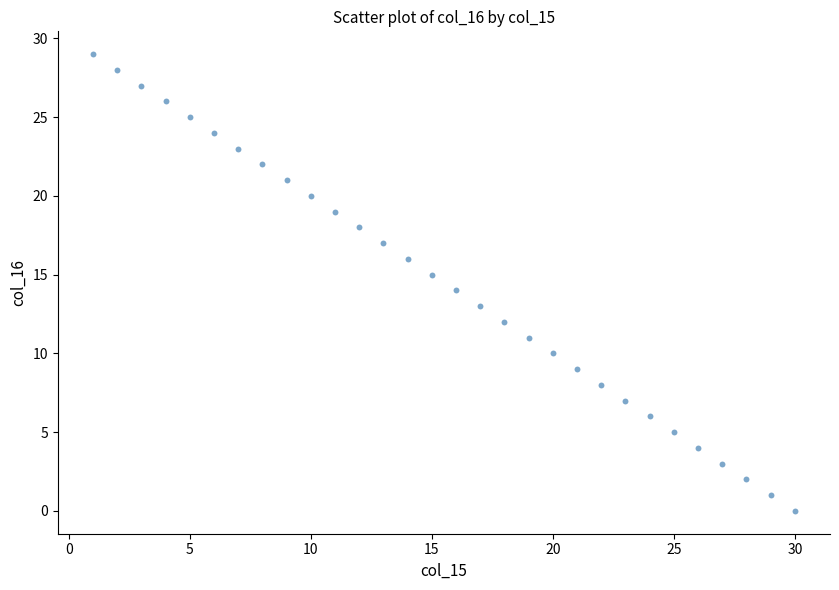

What is the range of X values (max minus min)?

29